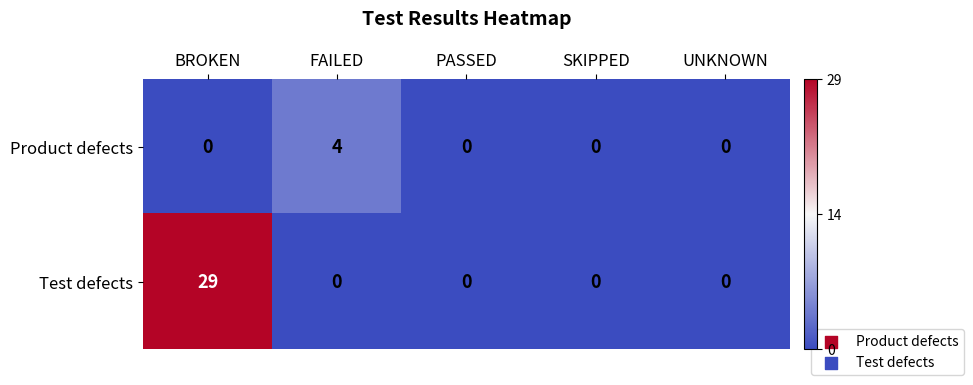

Is it true that Test defects equals 0 at UNKNOWN?

True